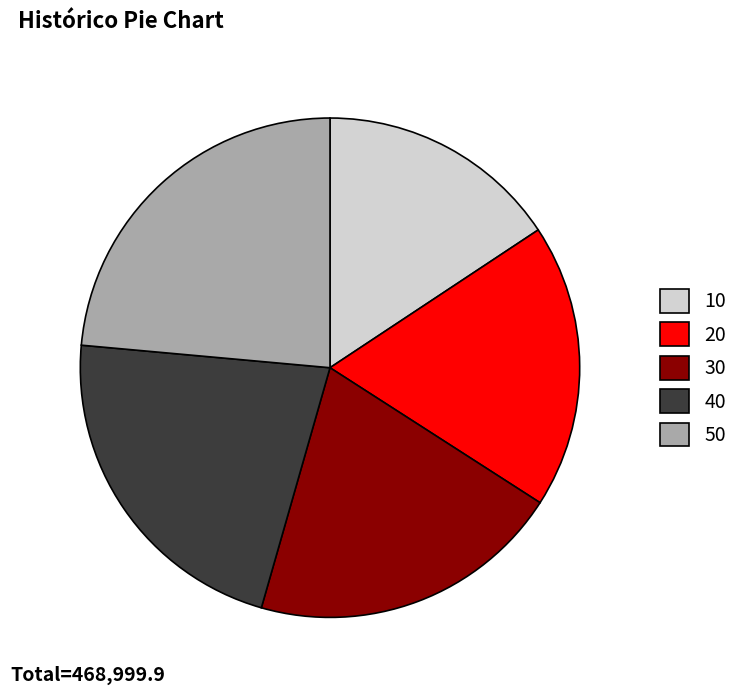

Which category has the biggest portion of the pie?

50